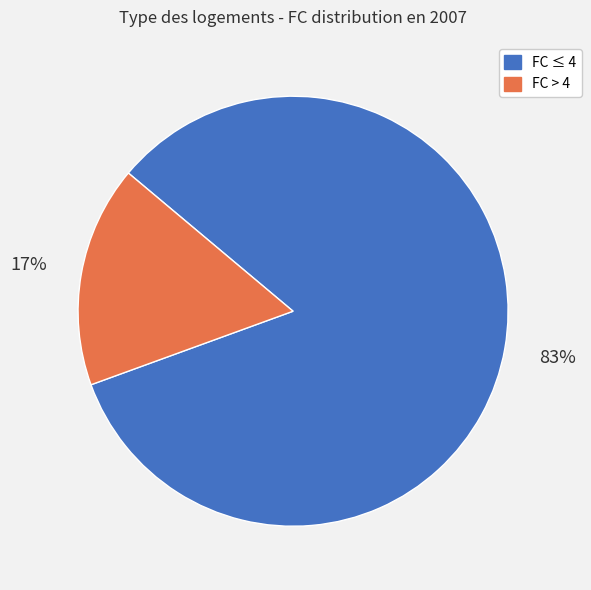

True or false: FC ≤ 4 accounts for 83% of the total.

True